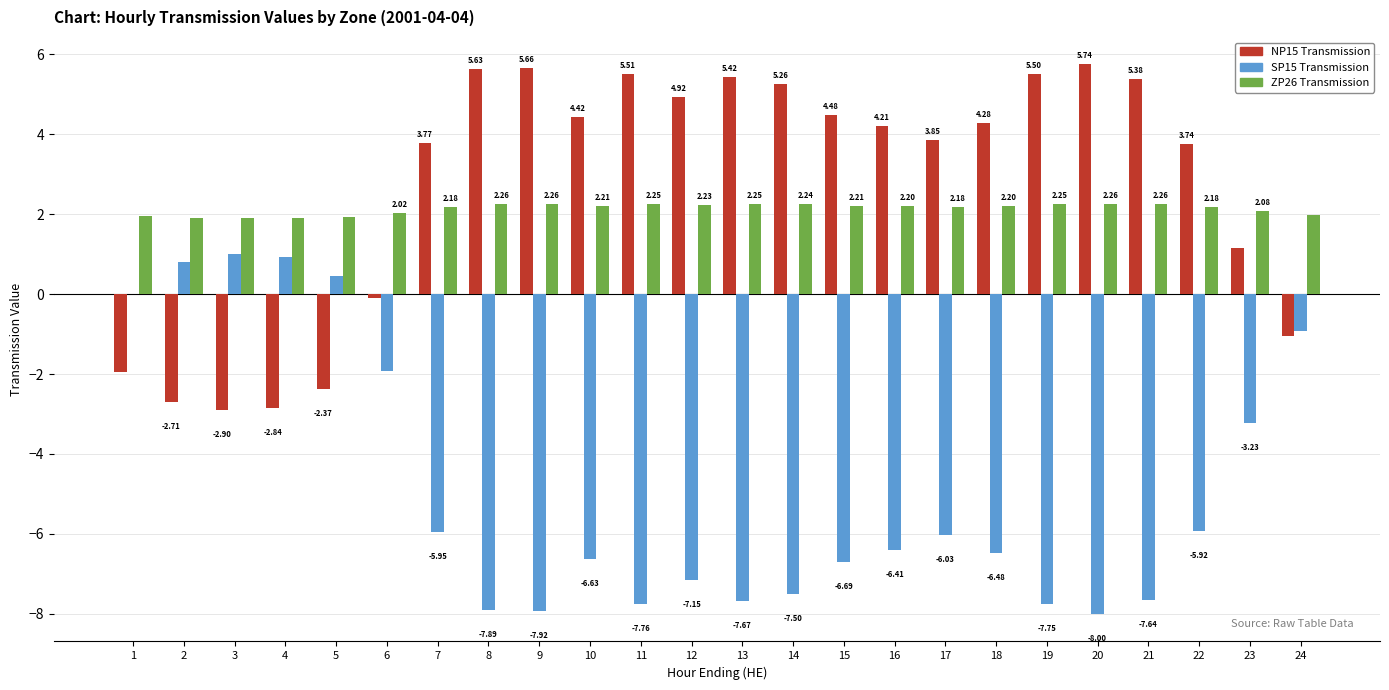

Count the number of categories in the chart.

24